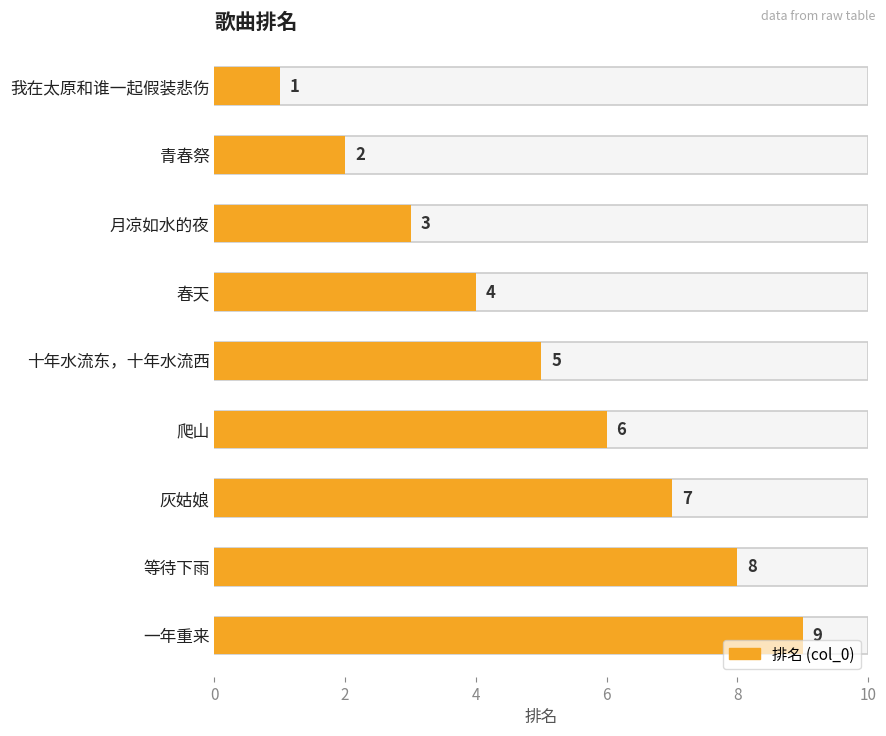

Are the bars horizontal?

Yes